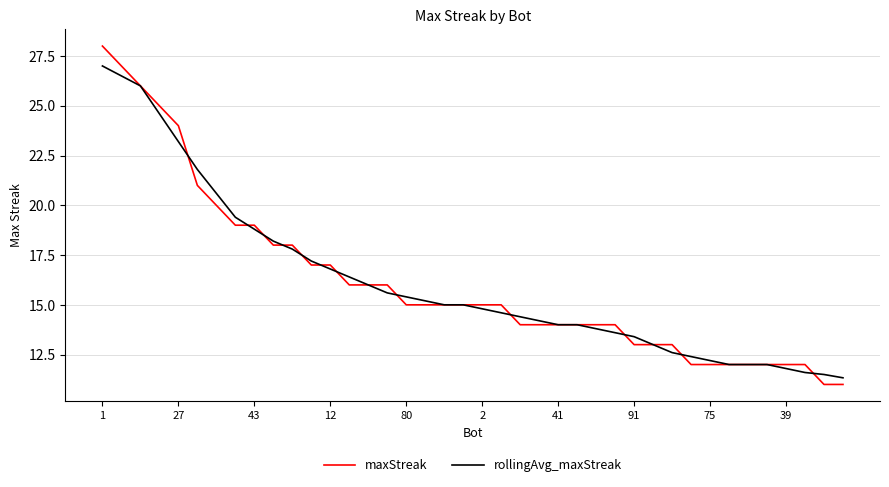

What is the maximum value shown in the chart?

28.0